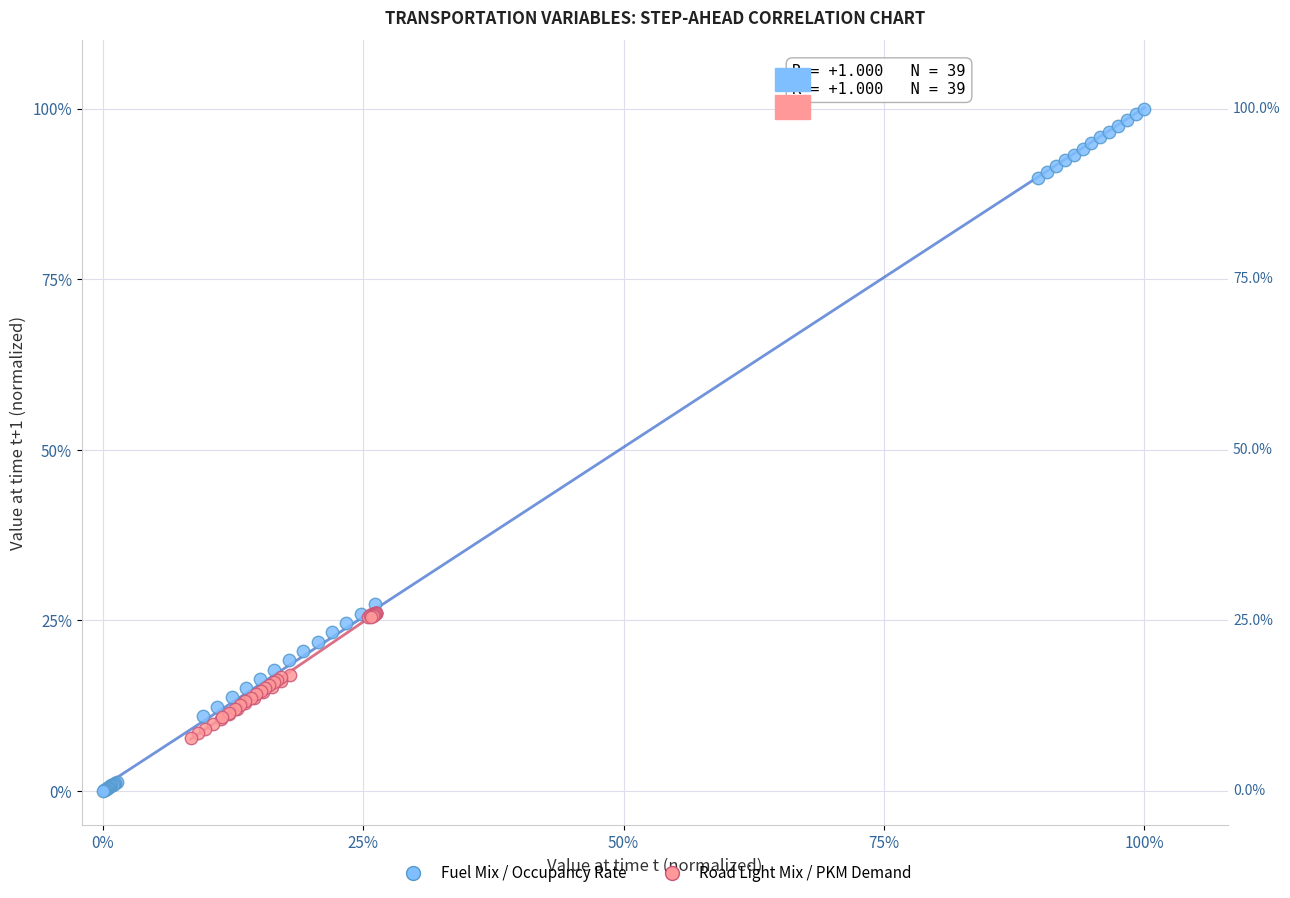

Which series reaches the minimum Y coordinate?

Fuel Mix / Occupancy Rate